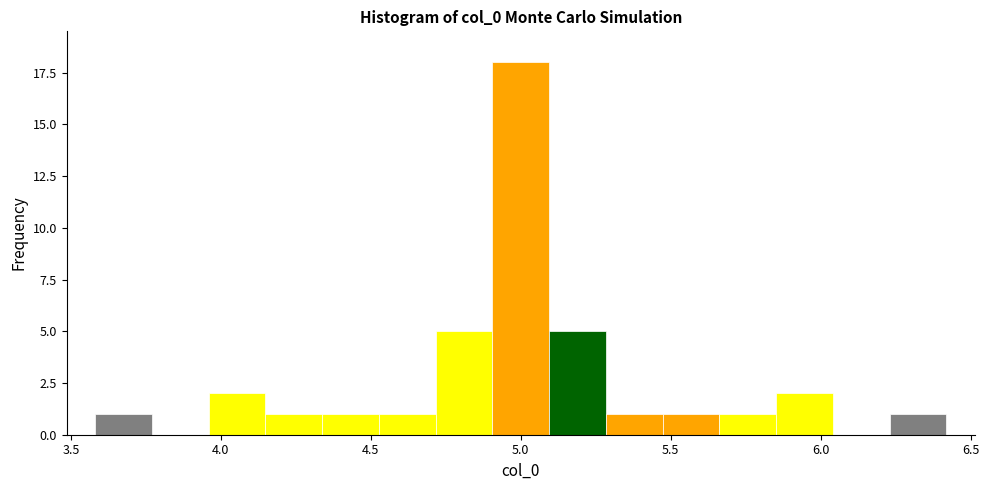

Read against the x-axis, roughly where is the centre of the tallest bar?

5.00